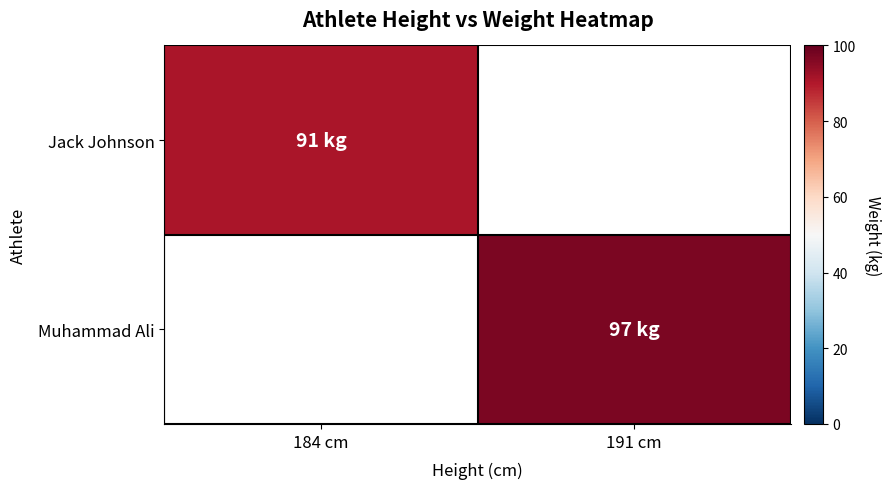

Count the number of data series in this chart.

2